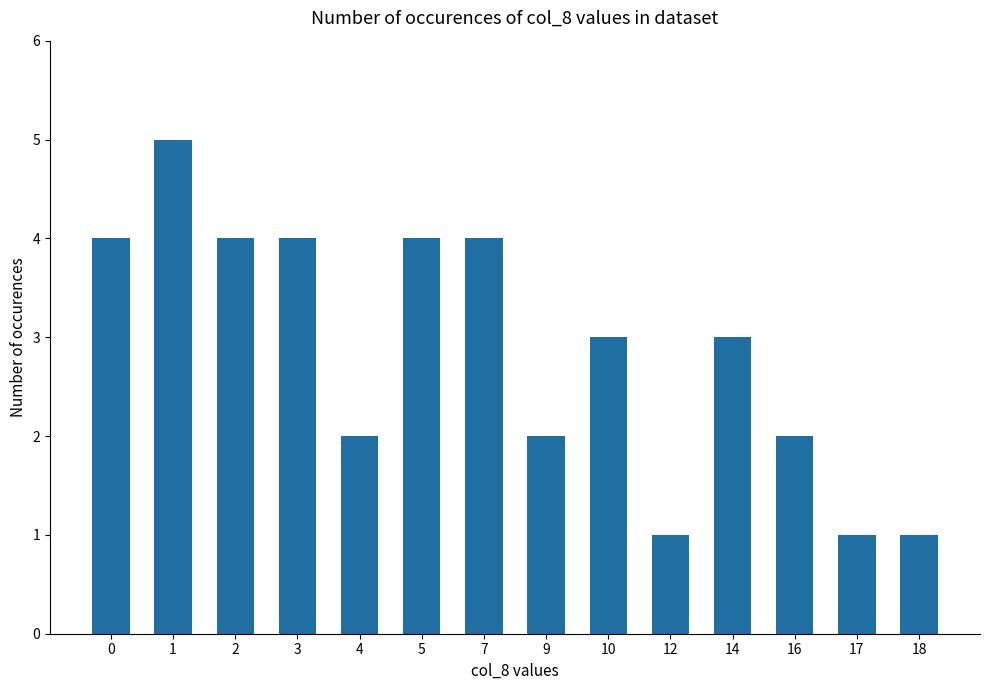

What is the difference between the maximum and minimum values?

4